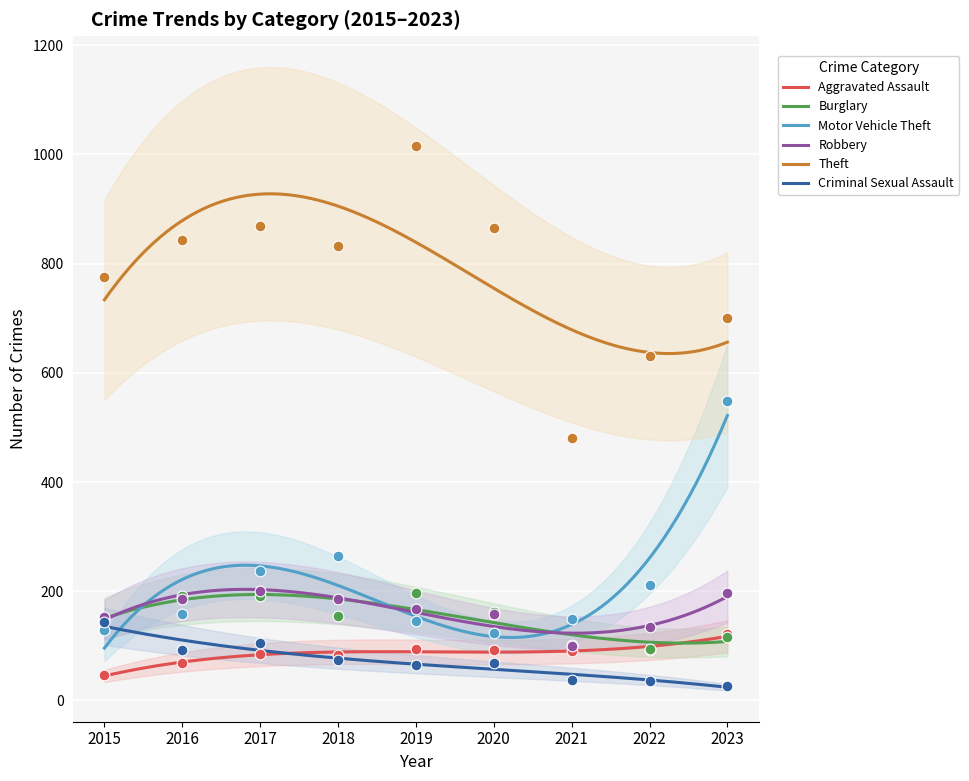

Which series has the largest total across all categories?

Theft